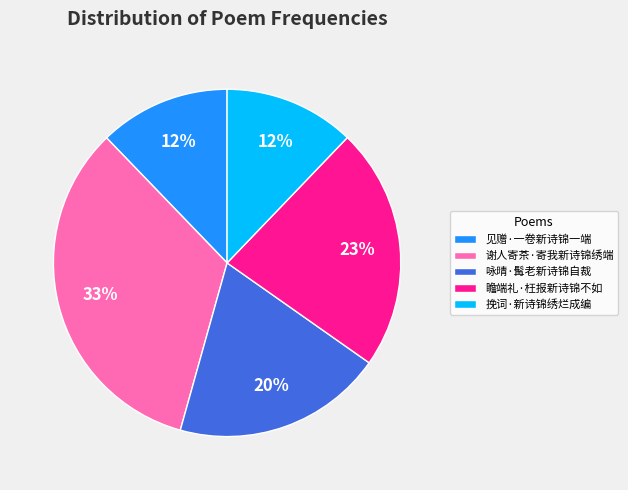

Count the number of slices in the pie.

5